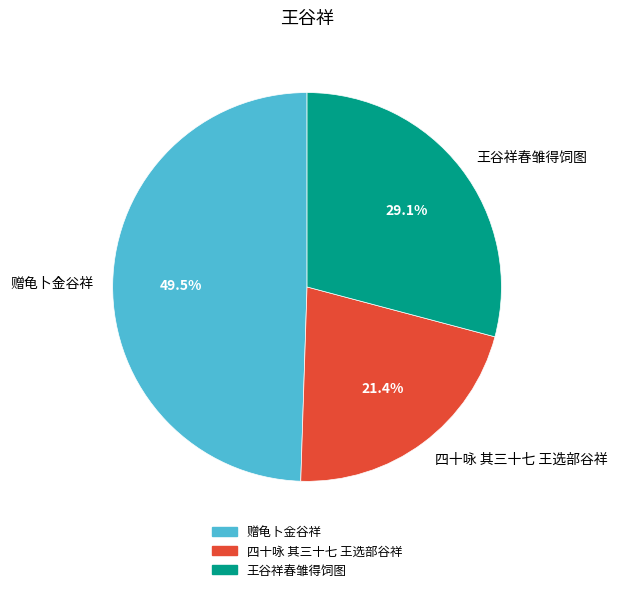

Do 赠龟卜金谷祥 and 四十咏 其三十七 王选部谷祥 together represent more than half of the pie?

Yes